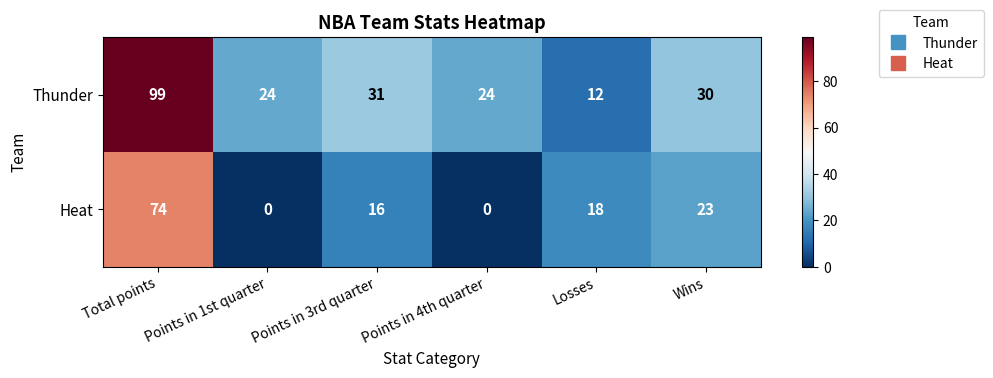

What is the total value across all series at Points in 3rd quarter?

47